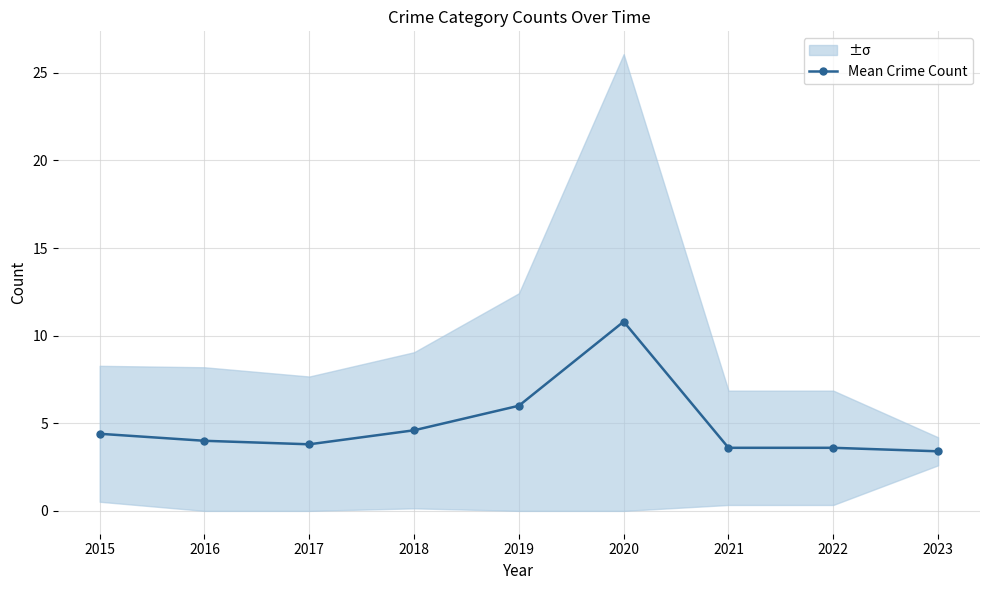

Is this an area chart (filled region under the line)?

No